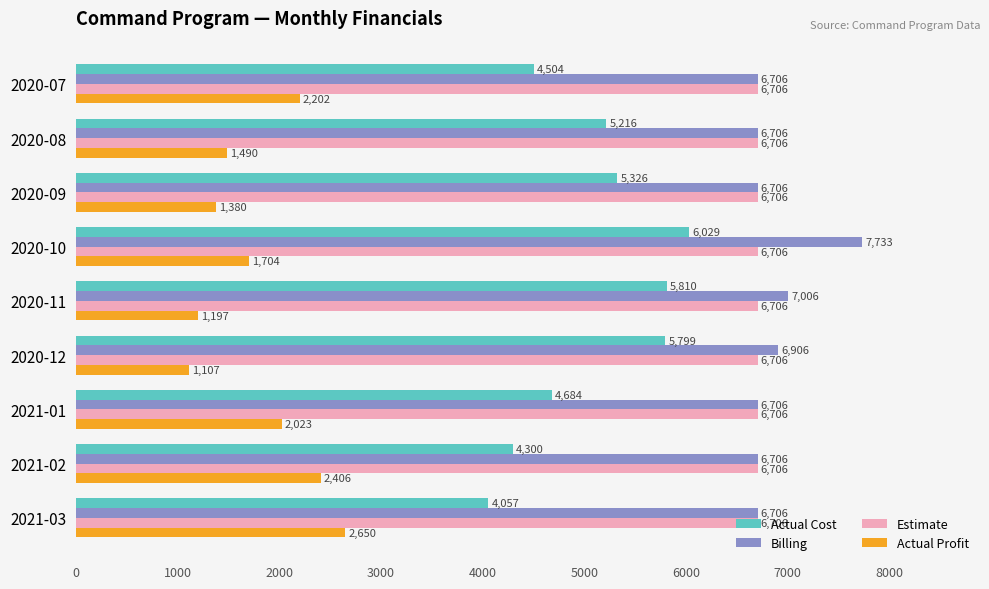

List the series in order of their peak value, highest first.

Billing, Estimate, Actual Cost, Actual Profit